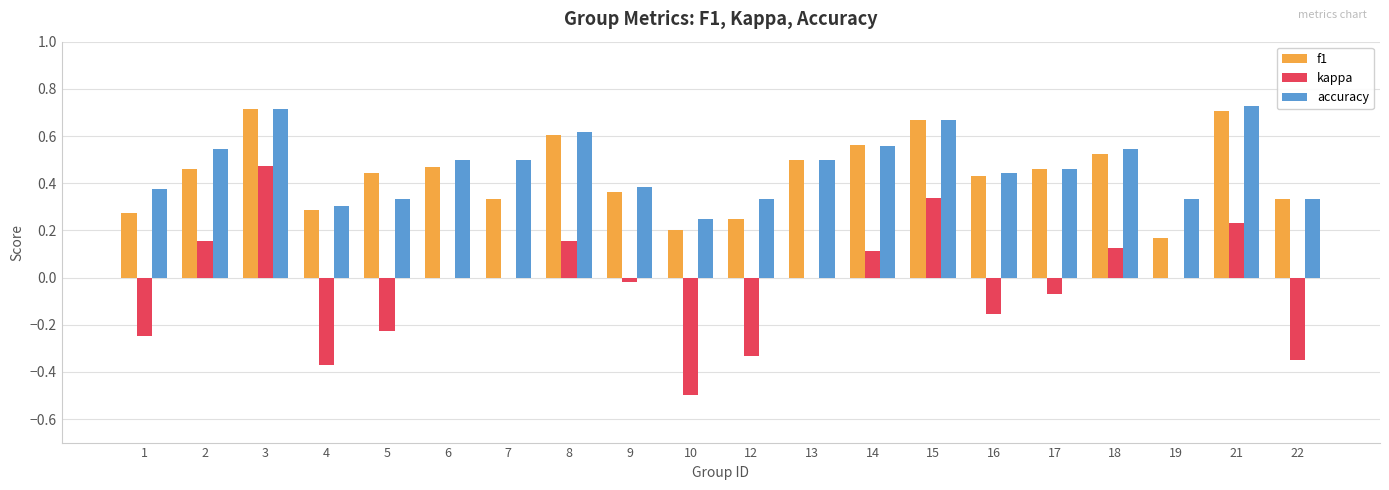

The kappa series shows -0.1 at 12. True or false?

False